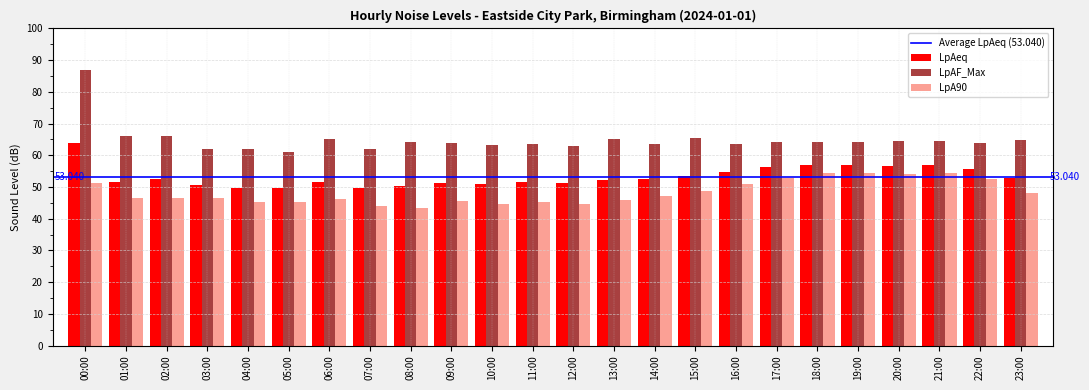

Which series changed the most between 11:00 and 18:00?

LpA90